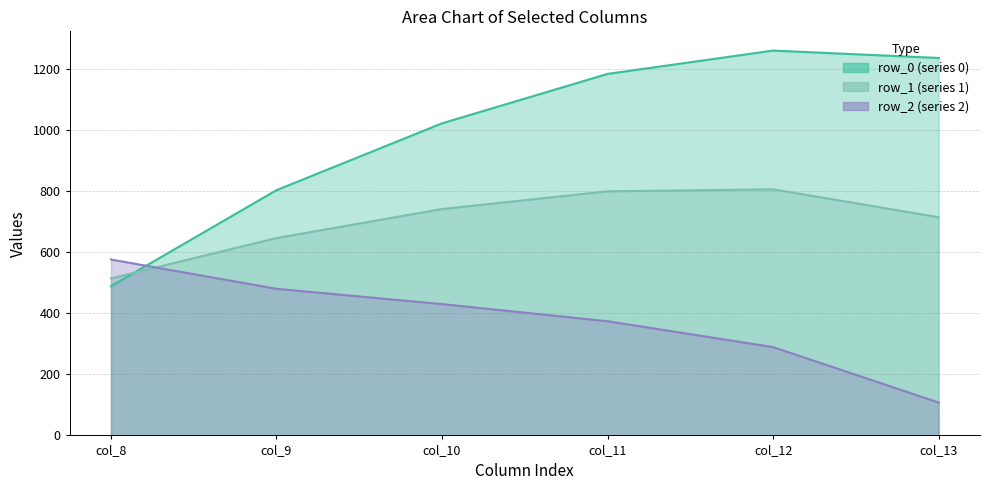

How many values in the row_2 series are below 430?

3